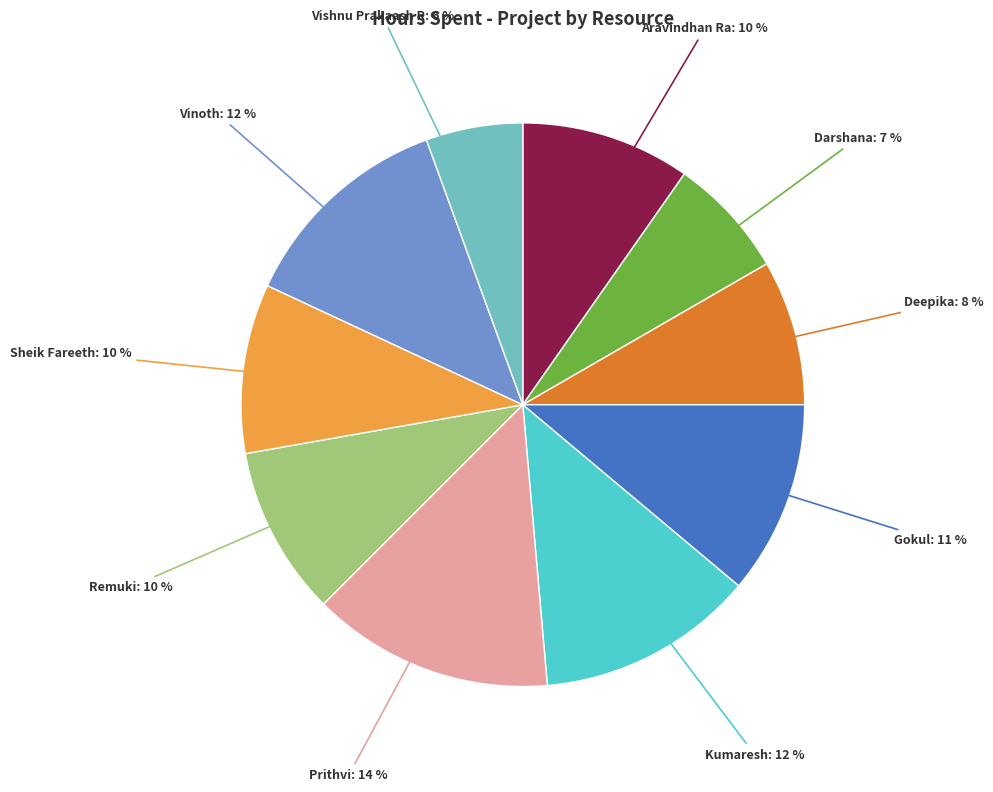

Between Vinoth and Prithvi, which is larger?

Prithvi